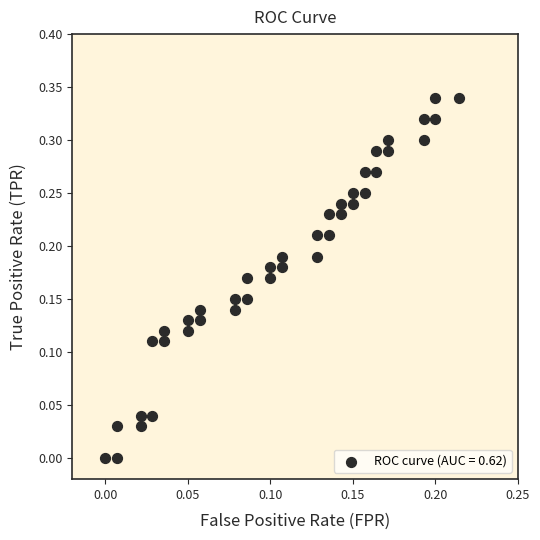

How many points are shown in the scatter plot?

40